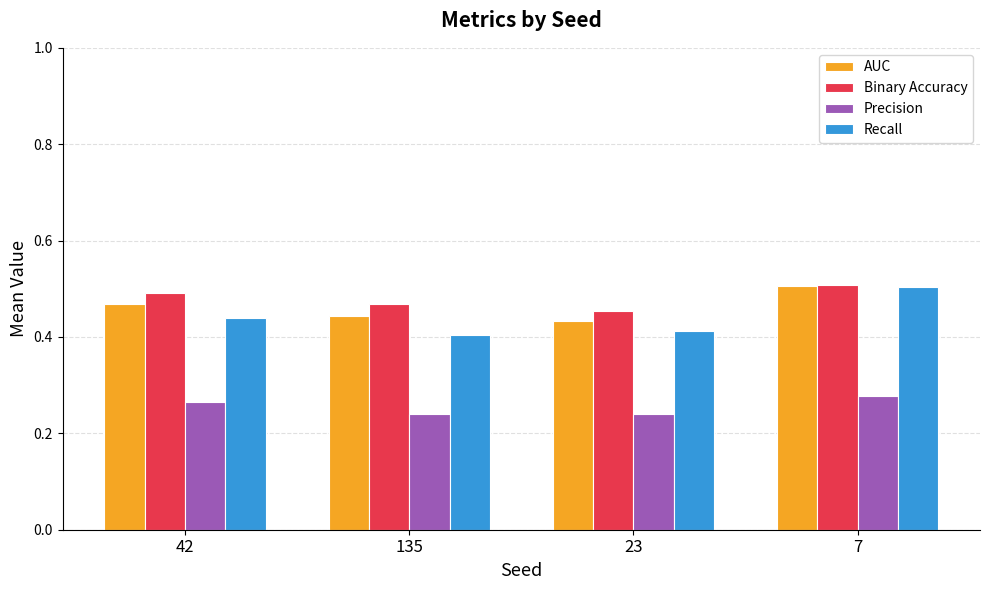

Which series changed the most between 135 and 7?

Recall